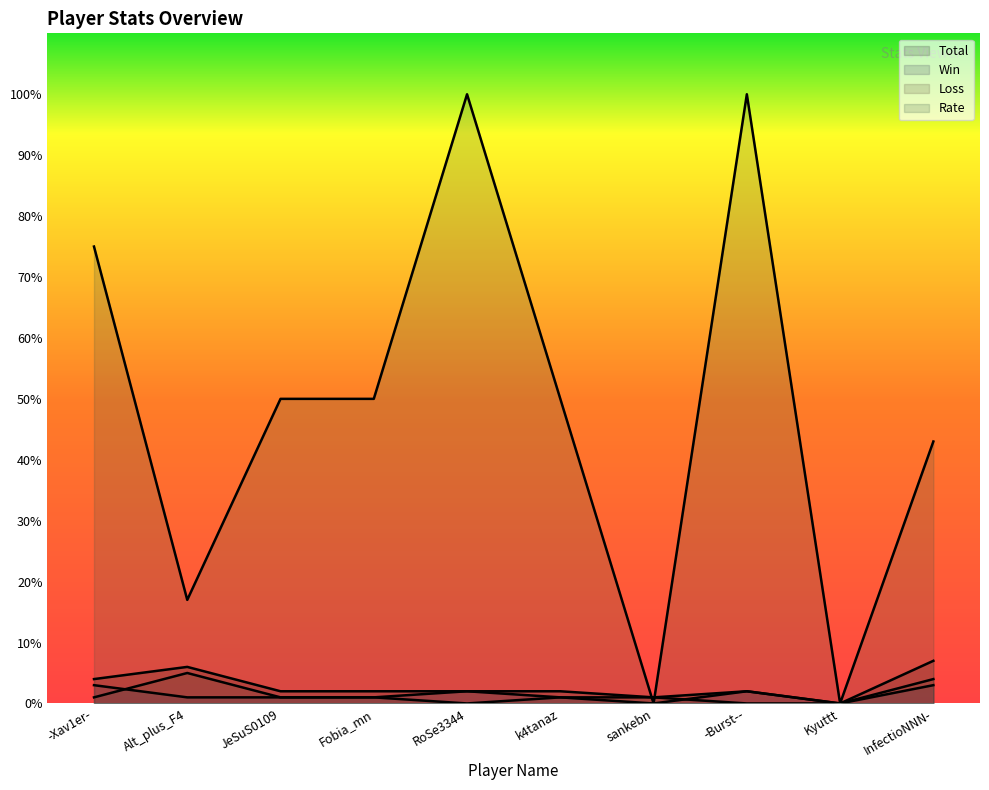

What is the label of the 9th point from the left?

Kyuttt